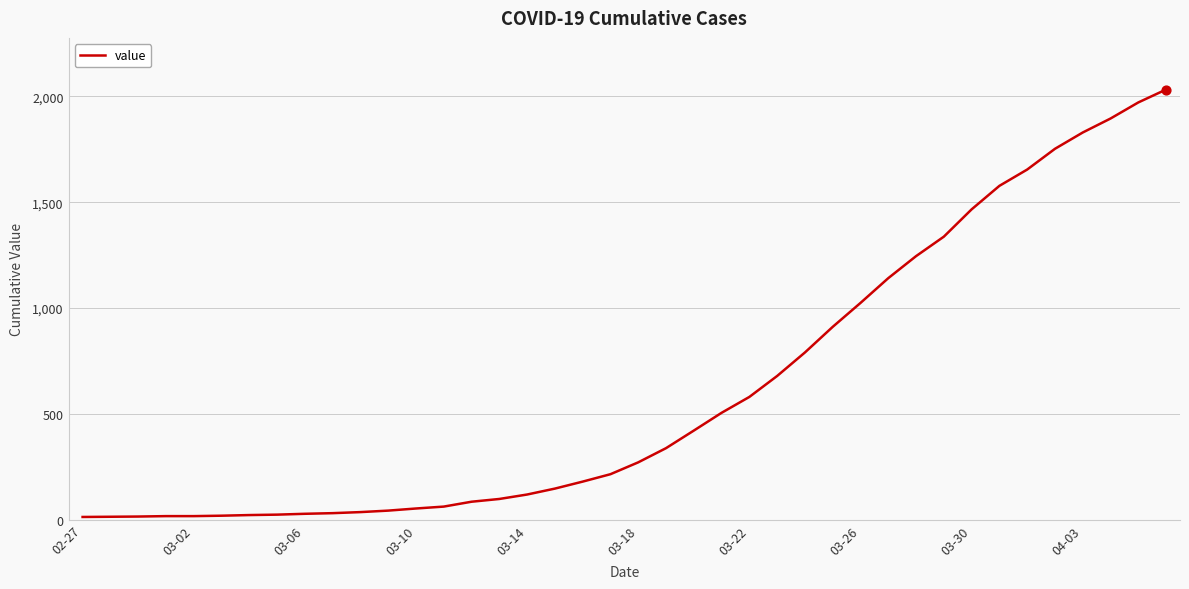

What is the difference between the maximum and minimum values?

2019